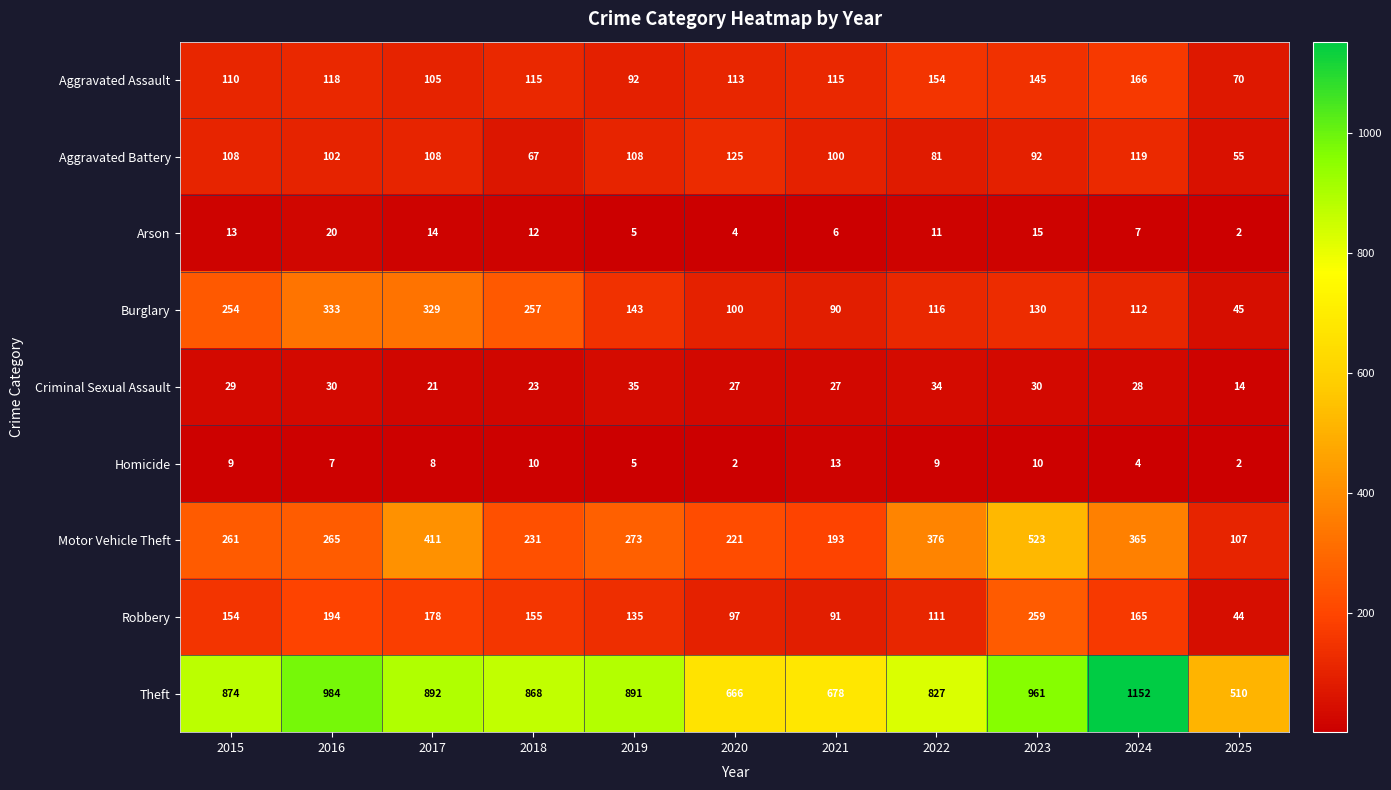

Rank the series by their maximum value, from highest to lowest.

Theft, Motor Vehicle Theft, Burglary, Robbery, Aggravated Assault, Aggravated Battery, Criminal Sexual Assault, Arson, Homicide